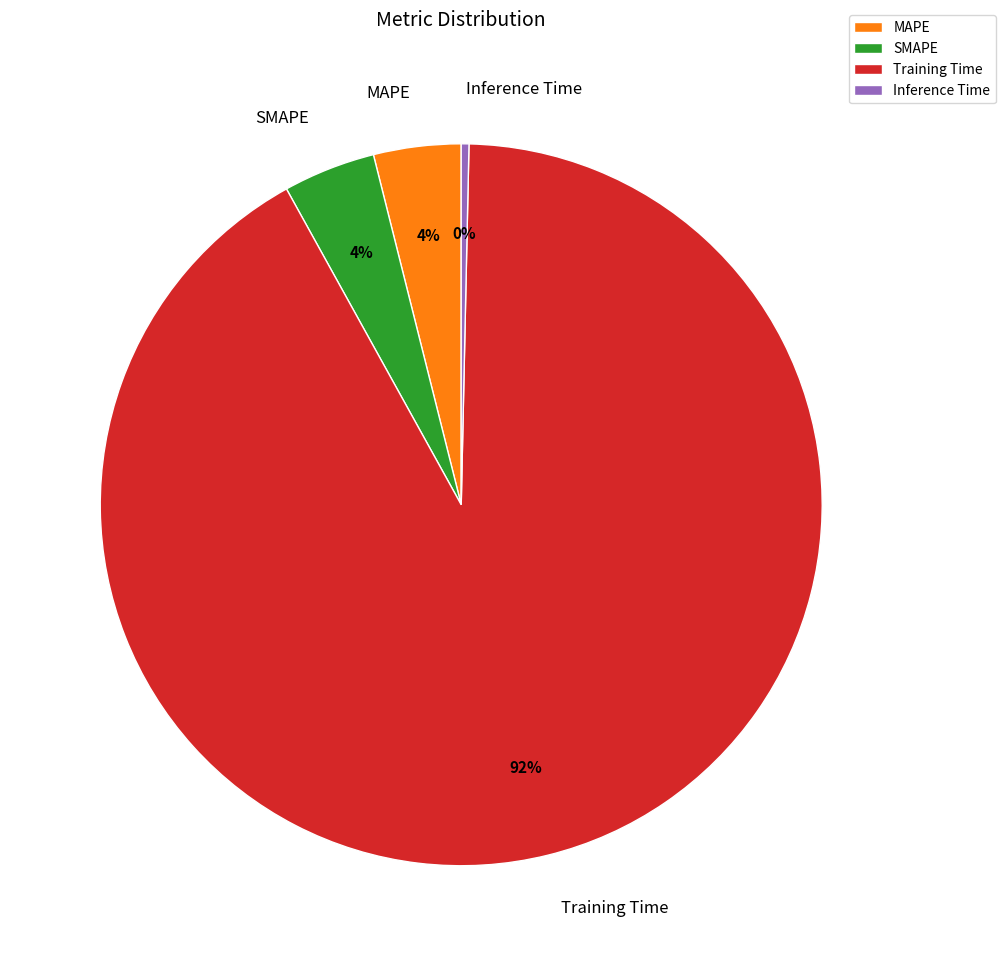

Which category has the biggest portion of the pie?

Training Time